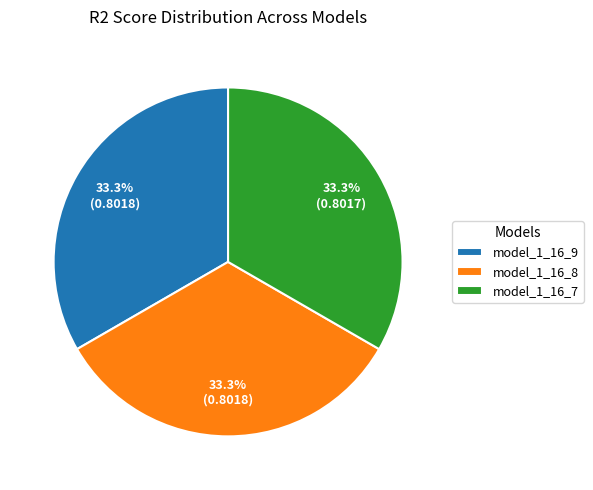

How much of the chart is everything except model_1_16_9?

66.7%